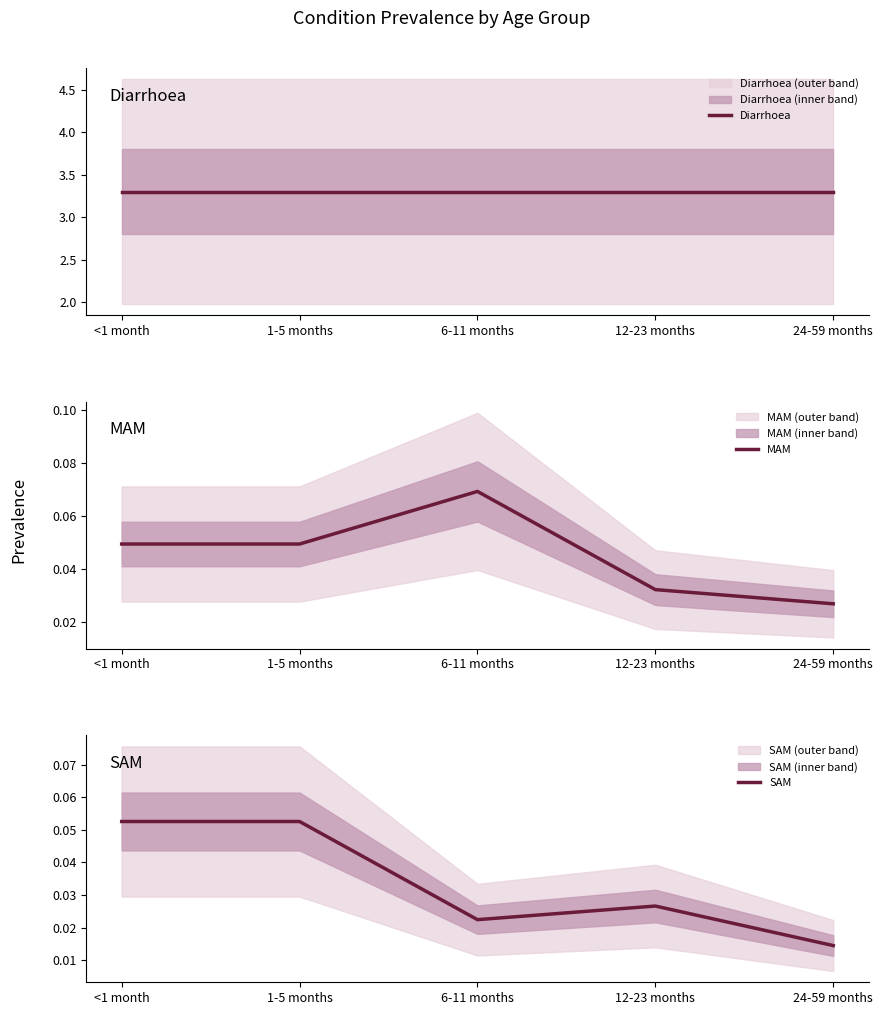

True or false: MAM and Diarrhoea intersect in this chart.

False